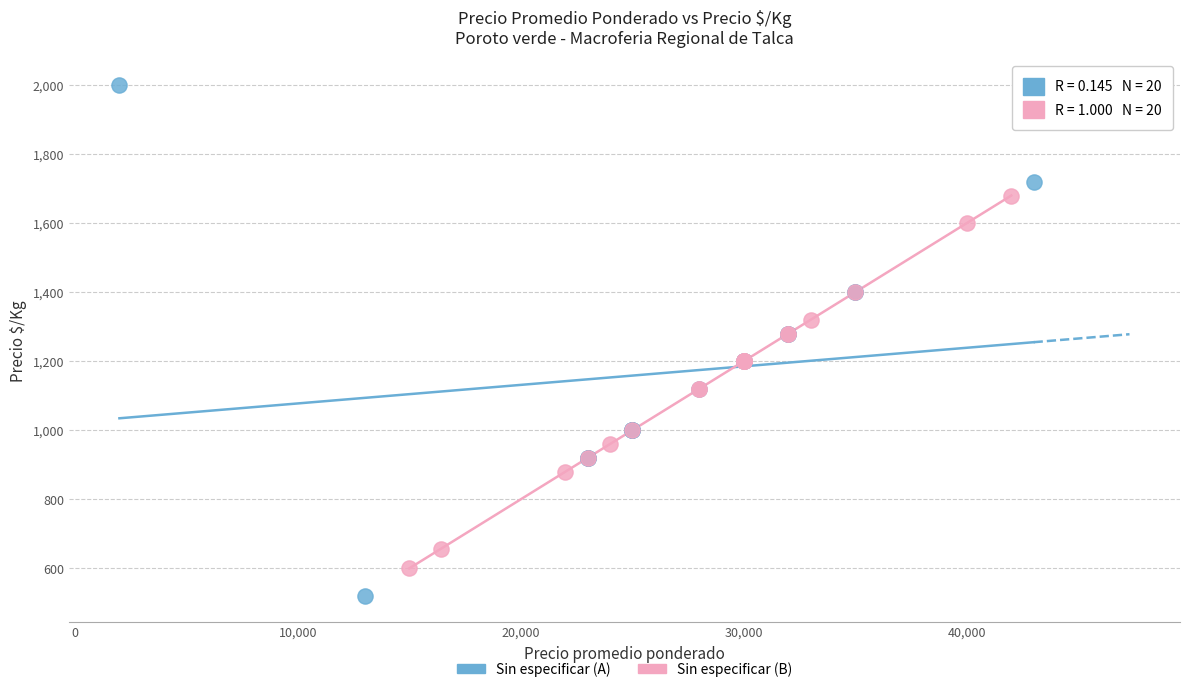

Which series has the widest spread of Y values?

Sin especificar (A)